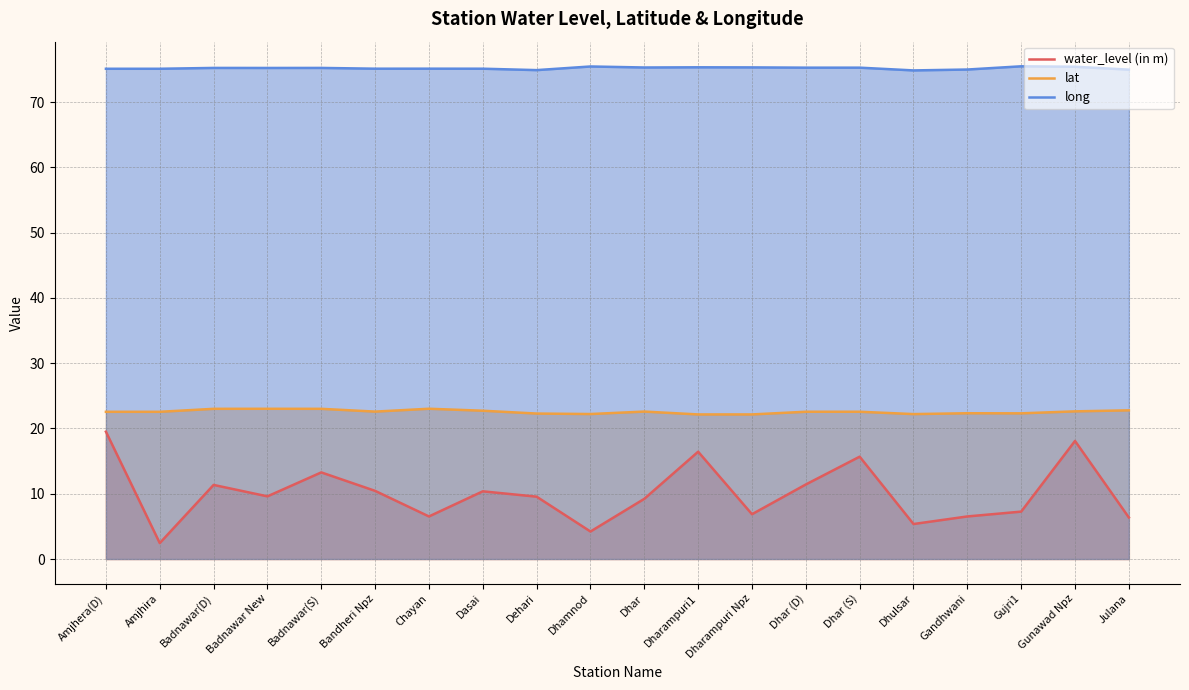

The value of water_level (in m) at Amjhira is 2.4. True or false?

True